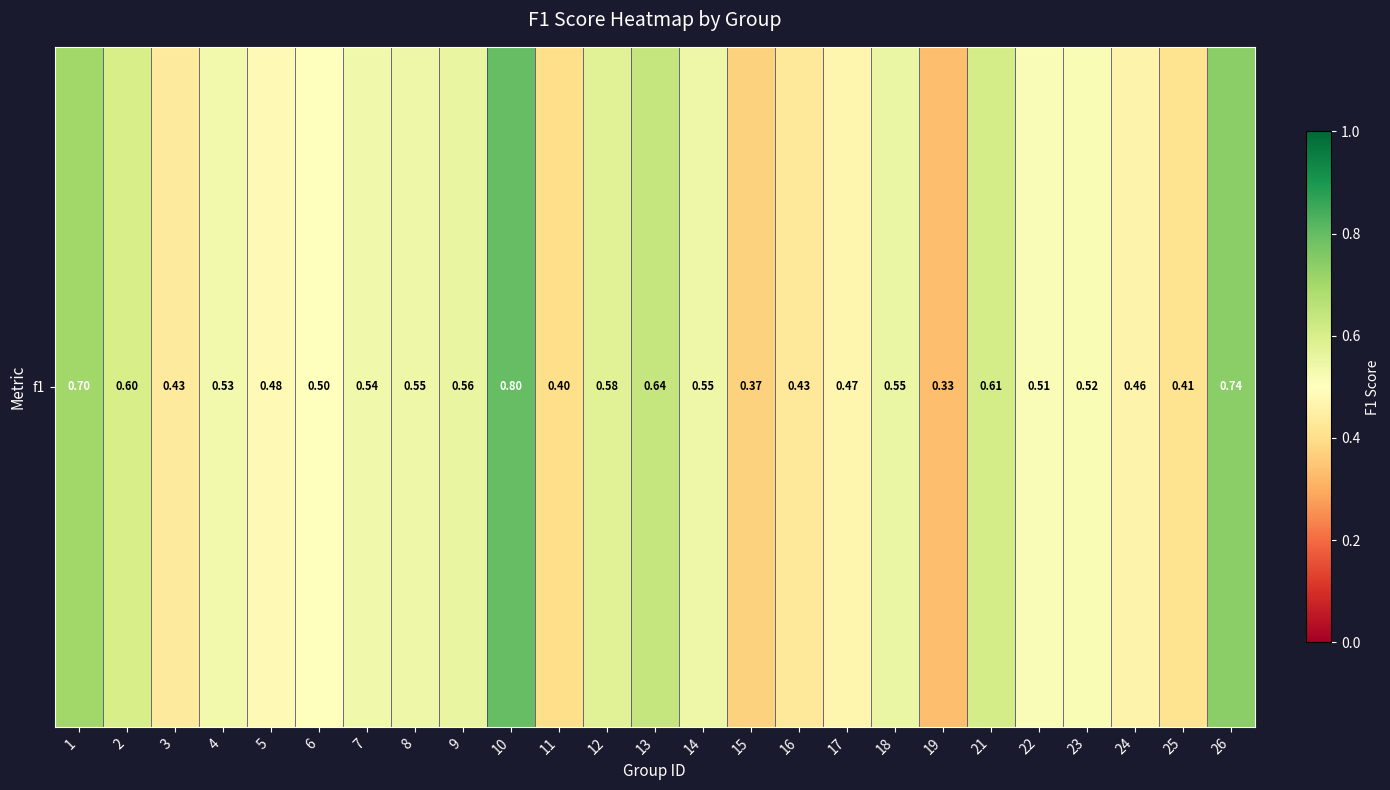

What is the difference between the maximum and second lowest values?

0.4